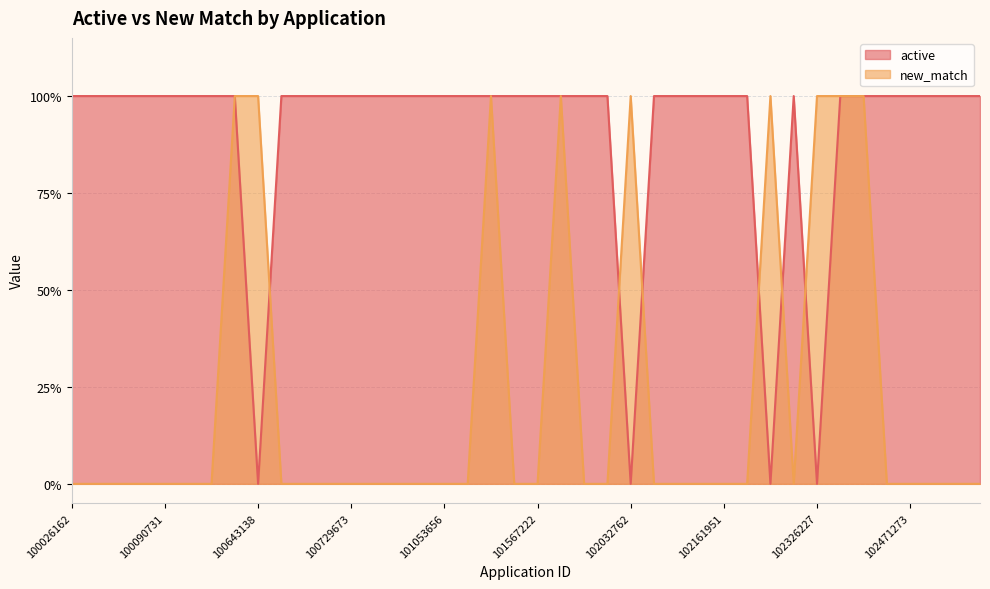

List the series in order of their overall mean, highest first.

active, new_match